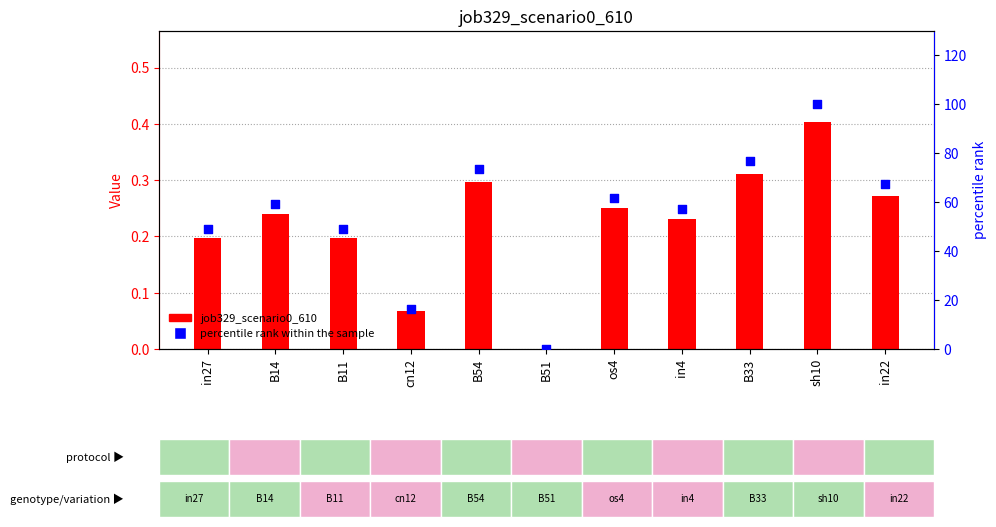

Which series contains the lowest Y value?

job329_scenario0_610